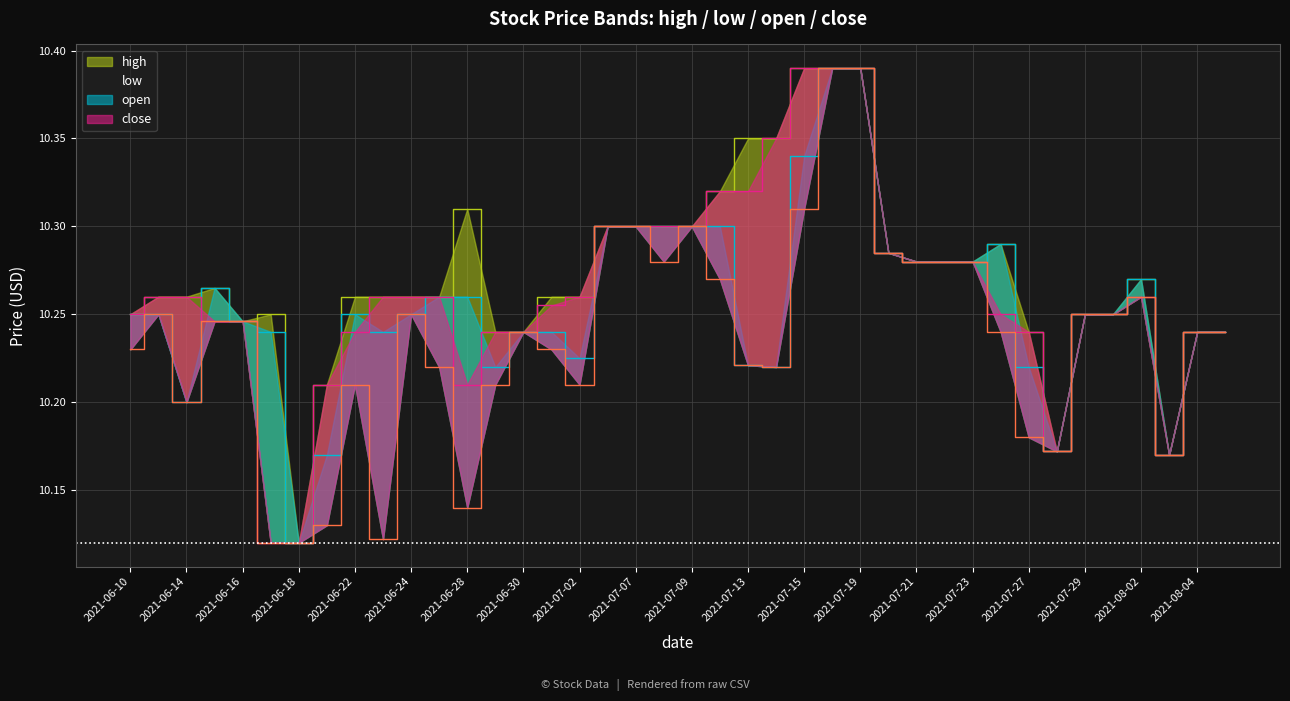

True or false: close and high intersect in this chart.

False